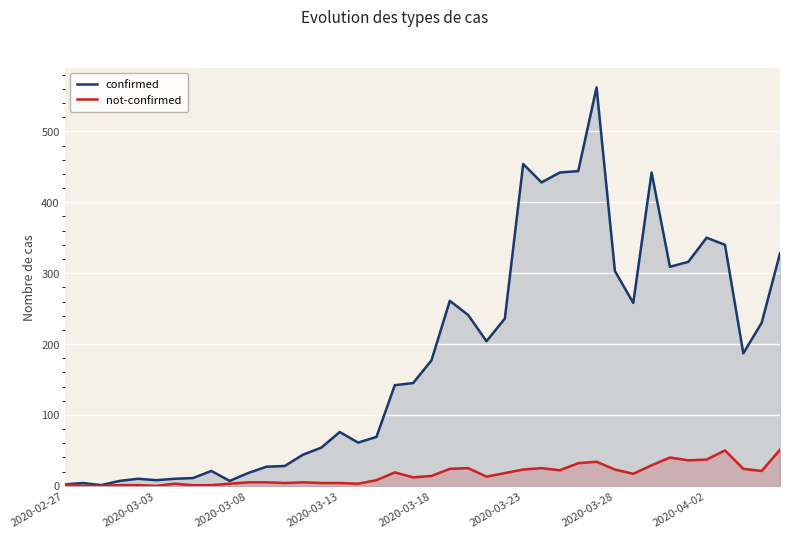

What is the value of the not-confirmed point at the 28th from the left?

22